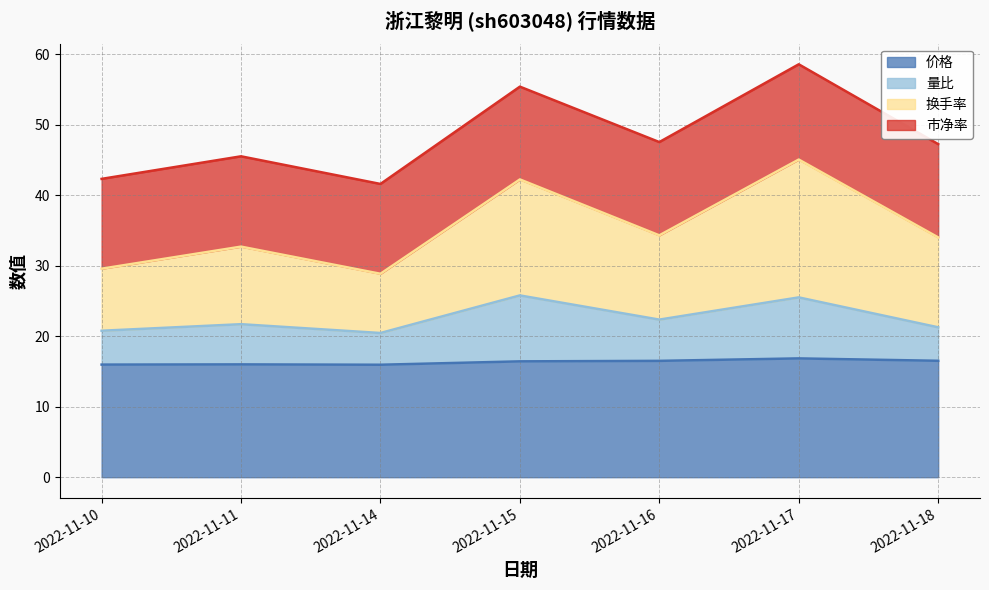

Between 2022-11-15 and 2022-11-10, which is larger?

2022-11-15